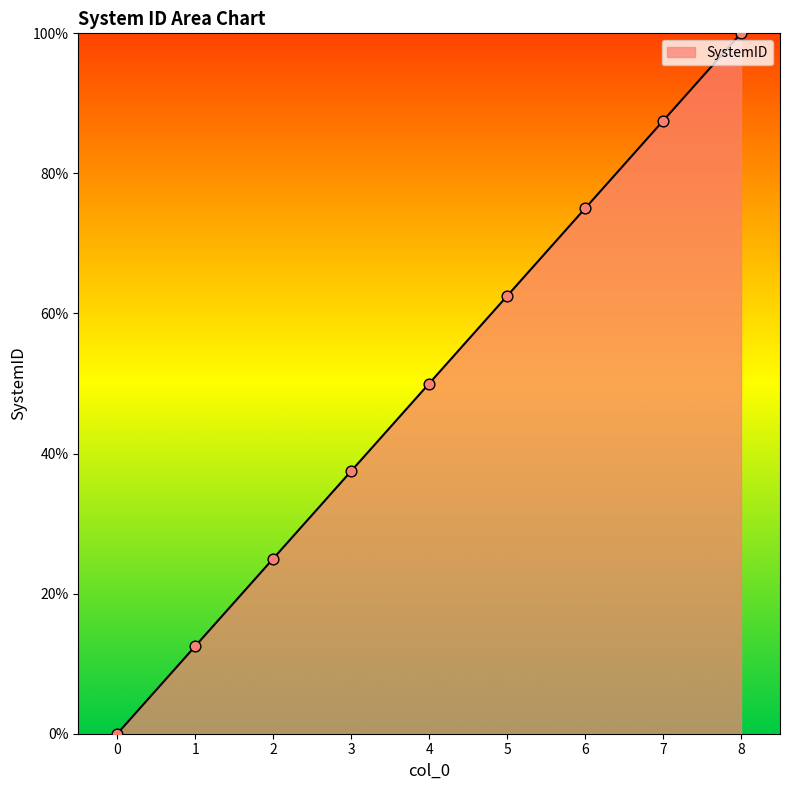

Approximately how many times larger is the value at 1 compared to 5?

0.2